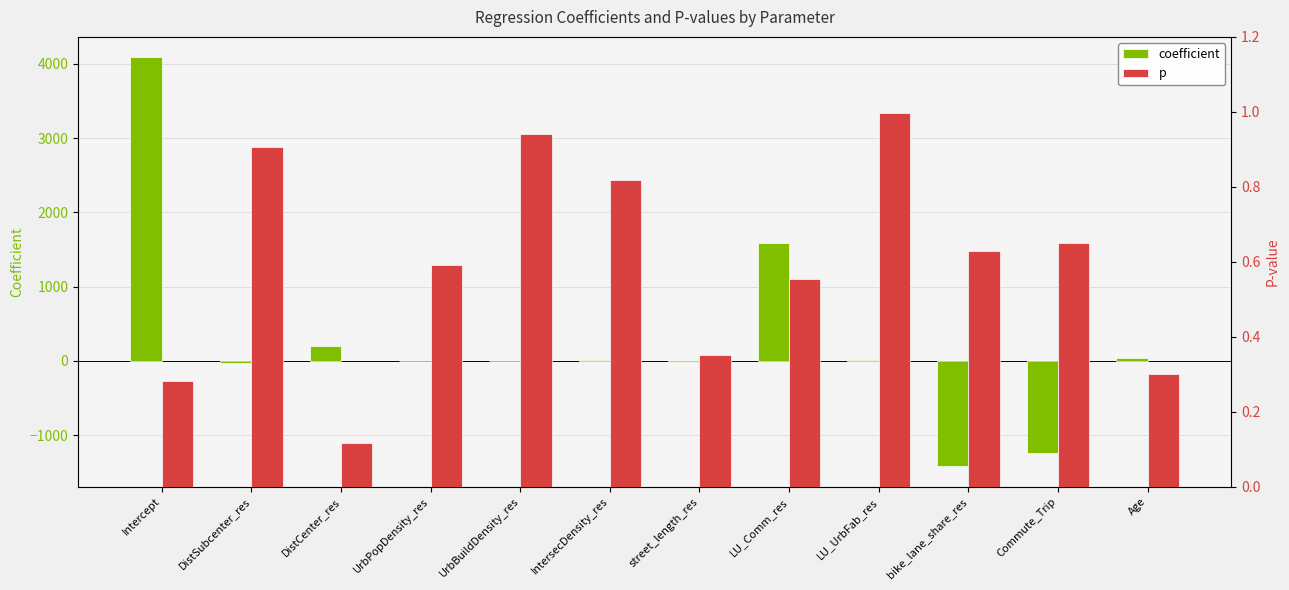

Rank the series by their average value, from highest to lowest.

coefficient, p